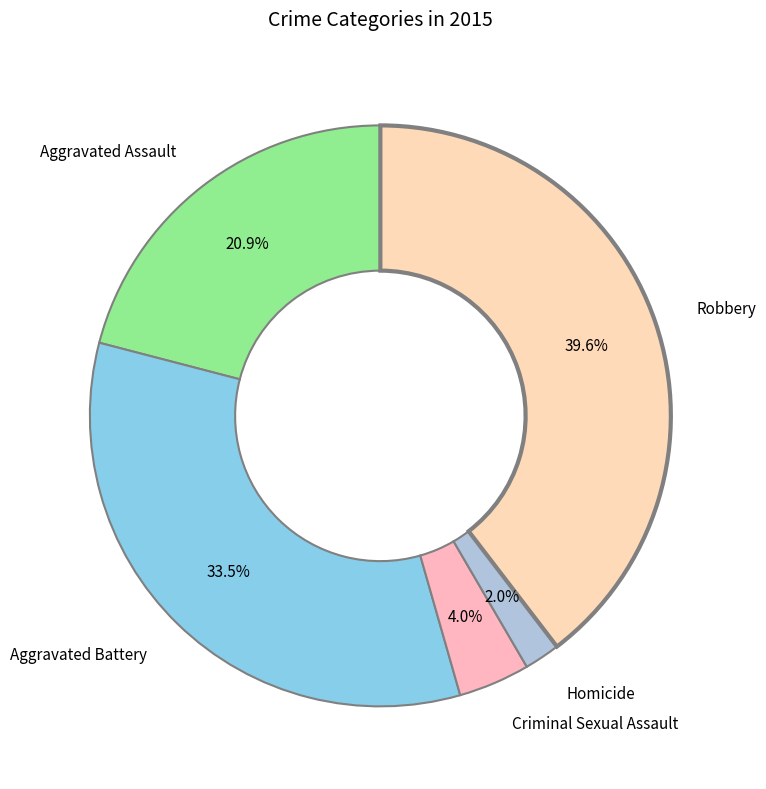

Rank the categories by value from highest to lowest.

Robbery, Aggravated Battery, Aggravated Assault, Criminal Sexual Assault, Homicide